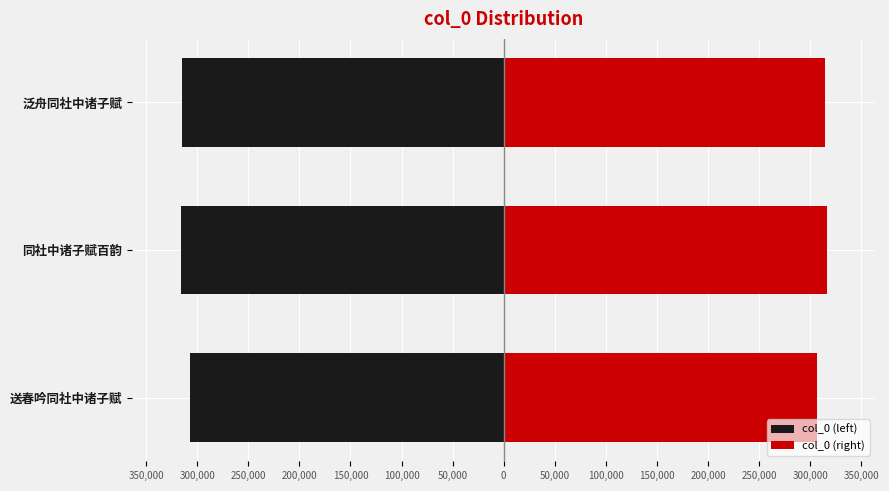

Count the number of data series in this chart.

2